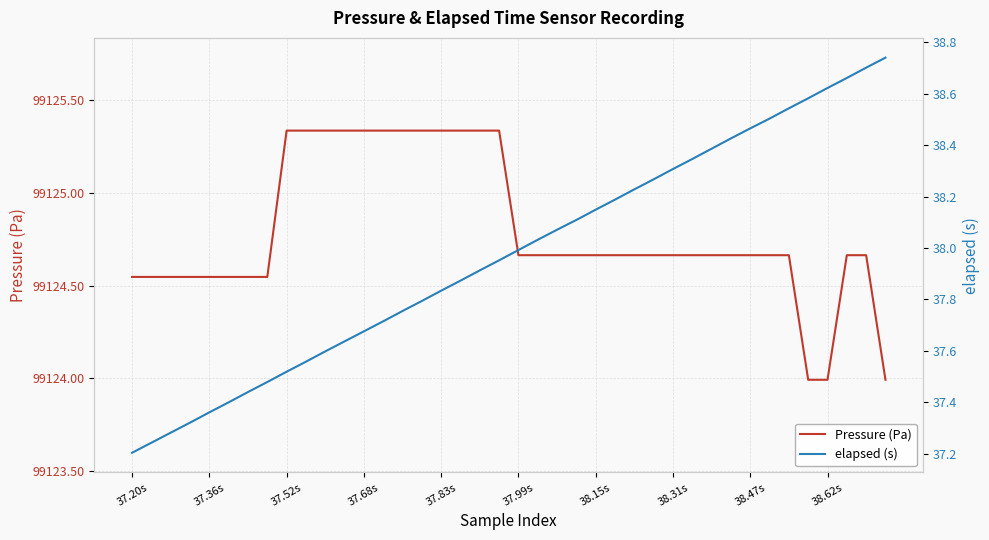

What is the lowest value of the elapsed (s) series?

37.2